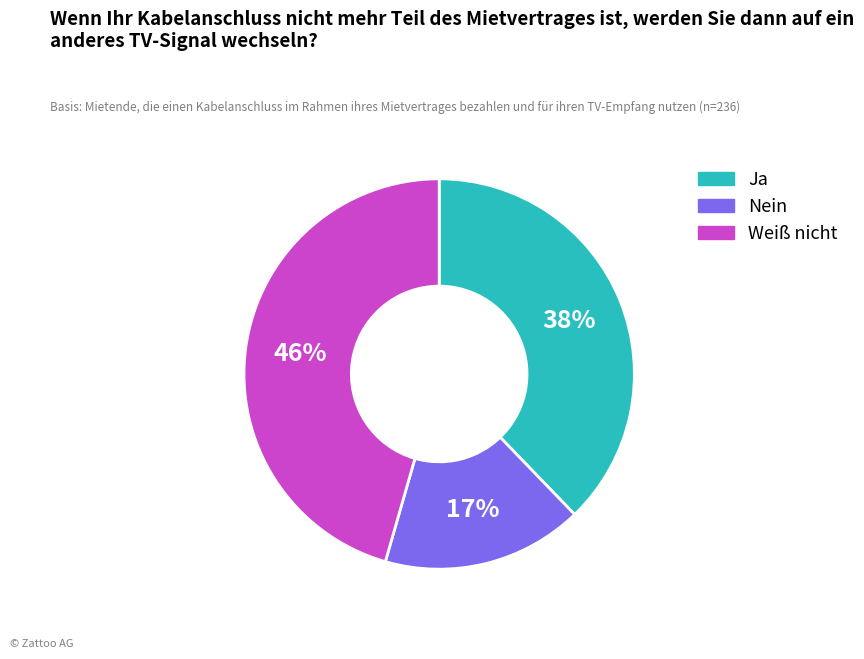

Which has a higher value, Ja or Nein?

Ja